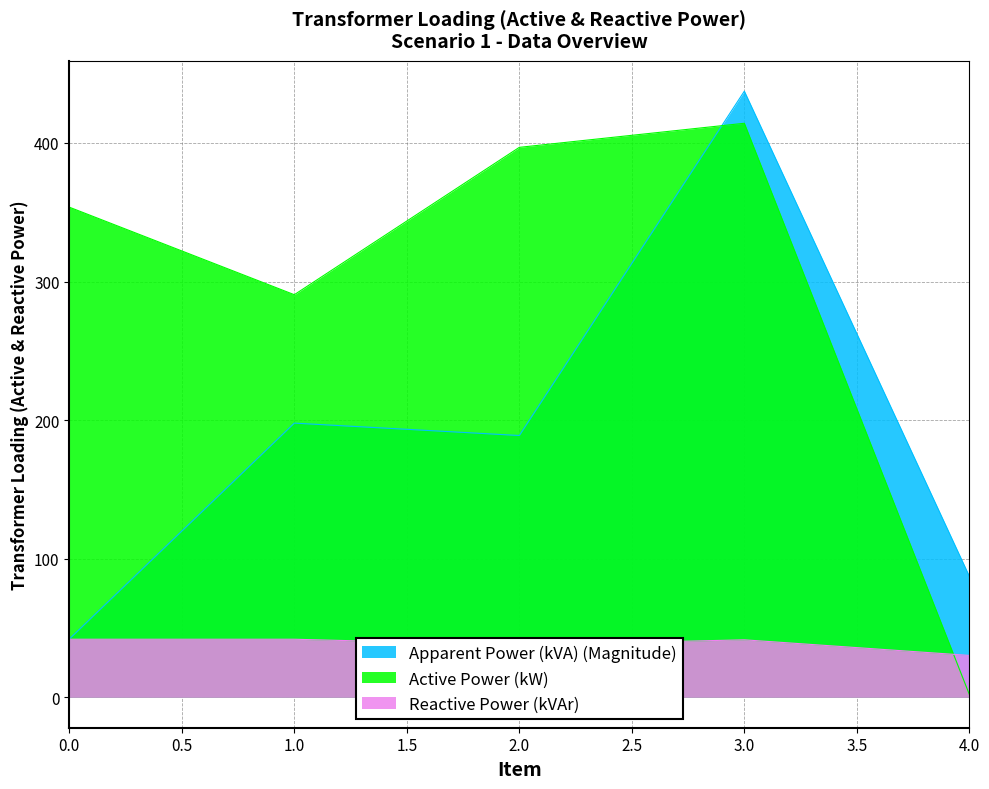

True or false: Active Power (kW) and Apparent Power (kVA) (Magnitude) cross at least once.

True